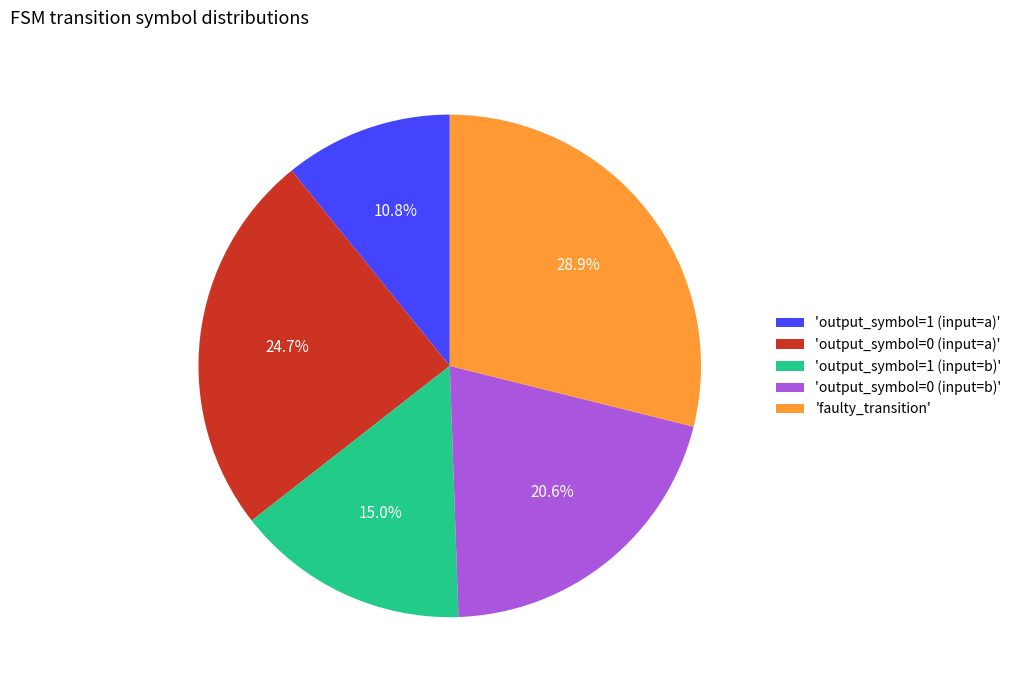

Is the sum of 'output_symbol=1 (input=b)' and 'faulty_transition' greater than half?

No